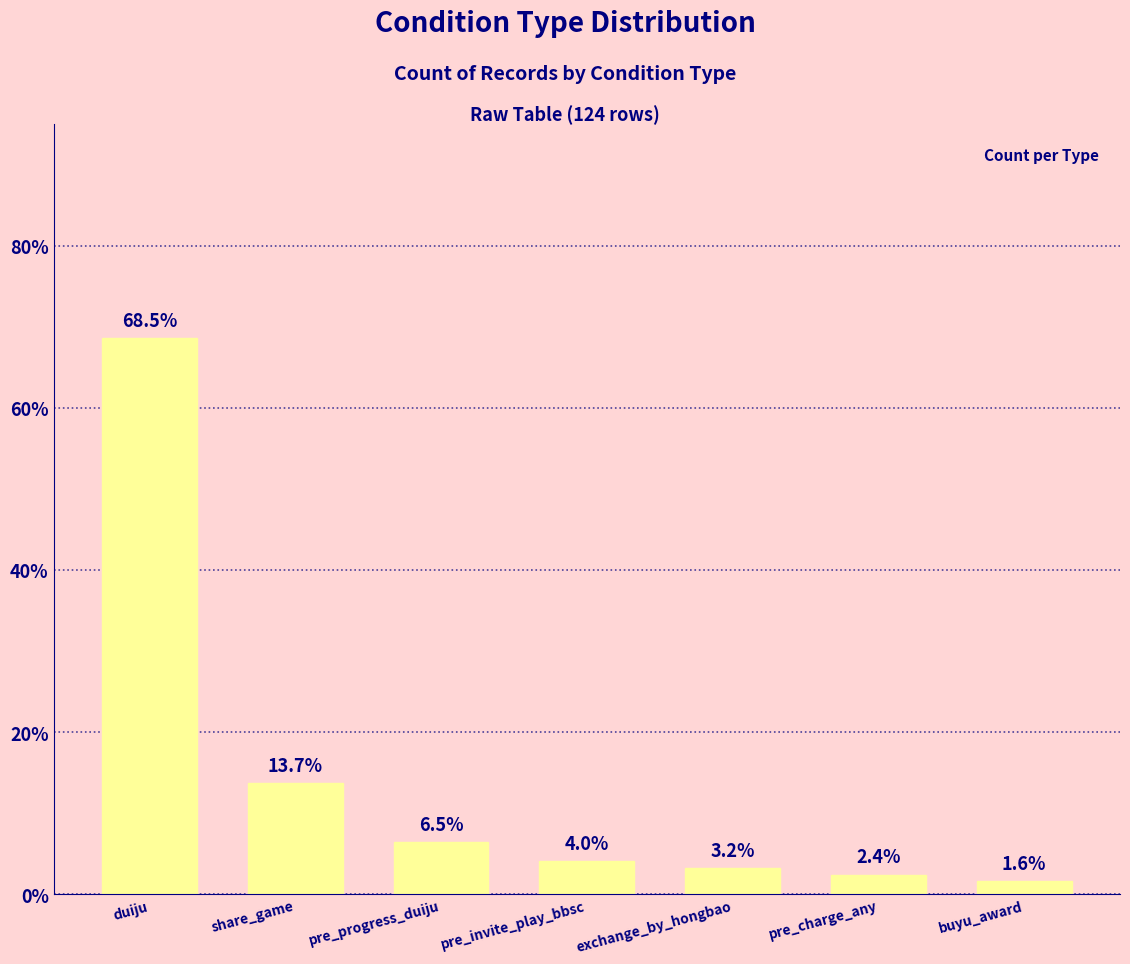

Reading left to right, what are all the values shown in this chart?

duiju=68.5	share_game=13.7	pre_progress_duiju=6.5	pre_invite_play_bbsc=4.0	exchange_by_hongbao=3.2	pre_charge_any=2.4	buyu_award=1.6